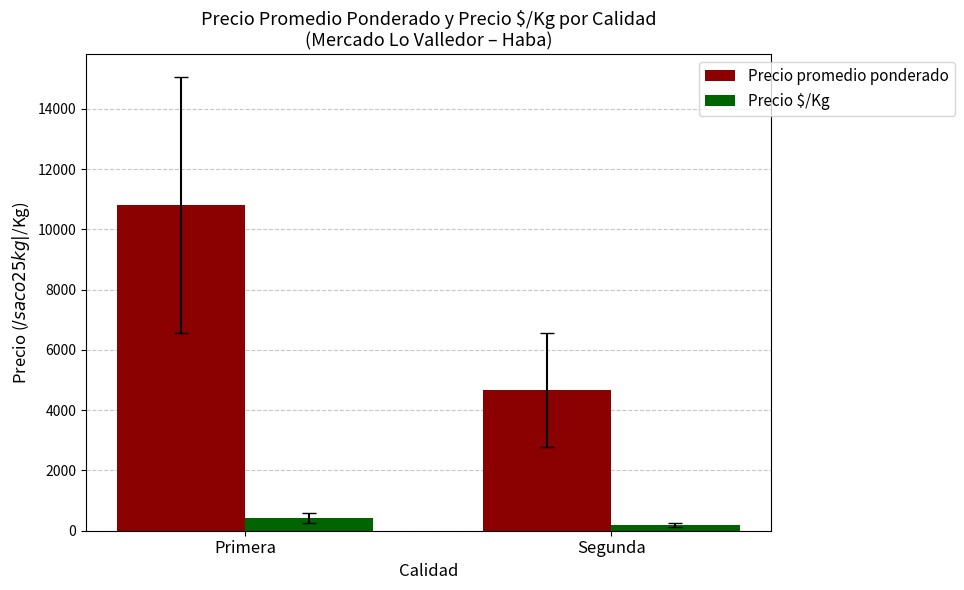

What is the smallest value displayed?

186.7